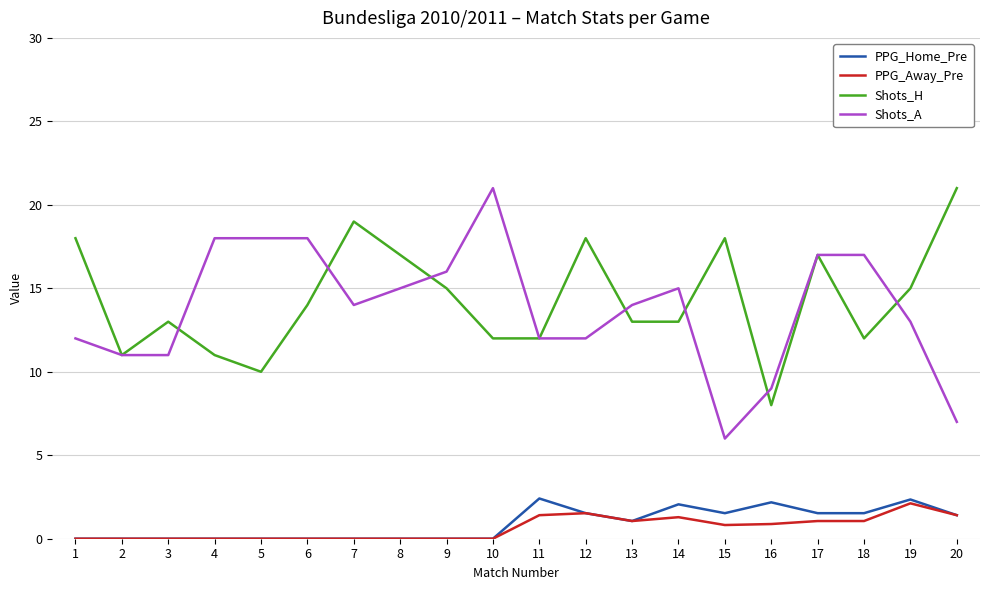

True or false: Shots_A has more than 0 interior local peaks.

True